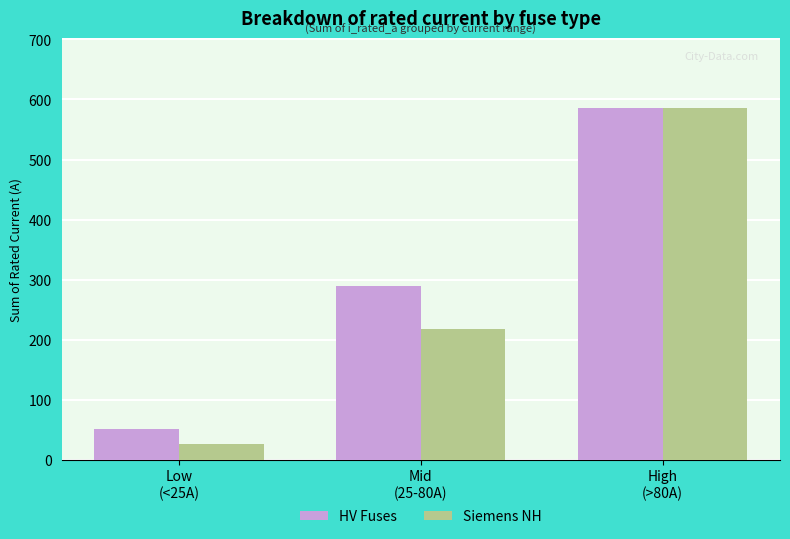

What is the spread (max minus min) of values at Low
(<25A)?

26.3